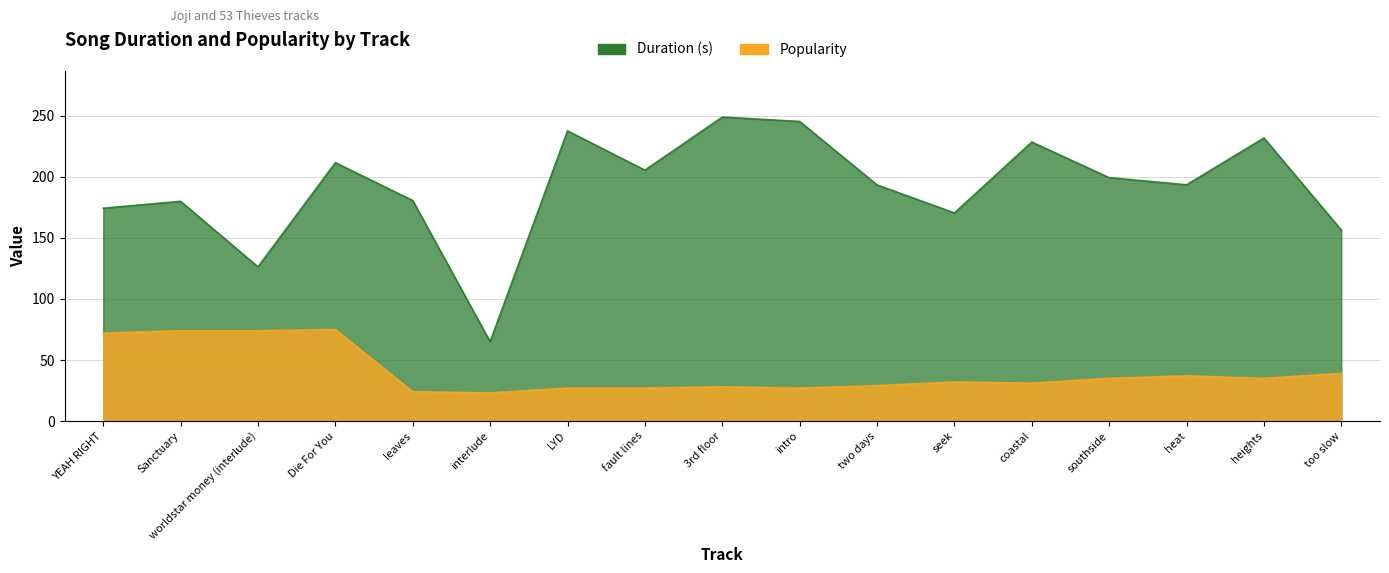

What is the difference between the highest and lowest values at fault lines?

178.6